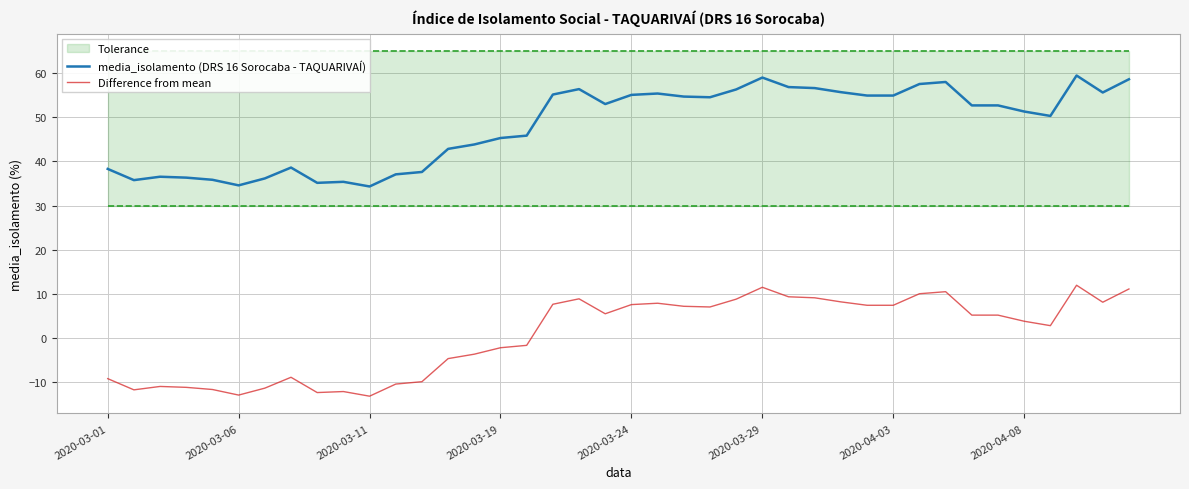

True or false: Difference from mean and media_isolamento (DRS 16 Sorocaba - TAQUARIVAÍ) cross at least once.

False